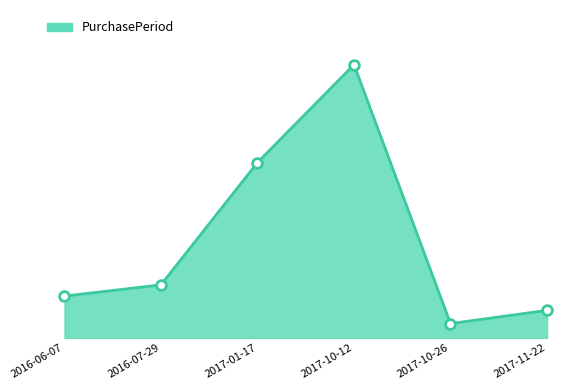

Is this an area chart (filled region under the line)?

Yes